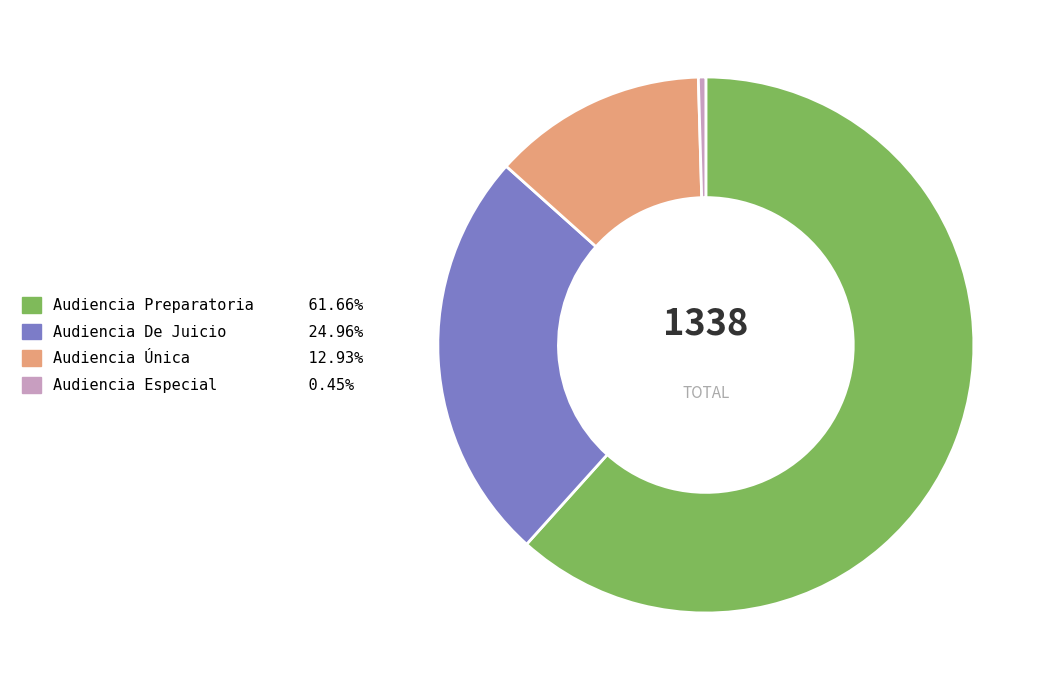

Which slice is the largest?

Audiencia Preparatoria